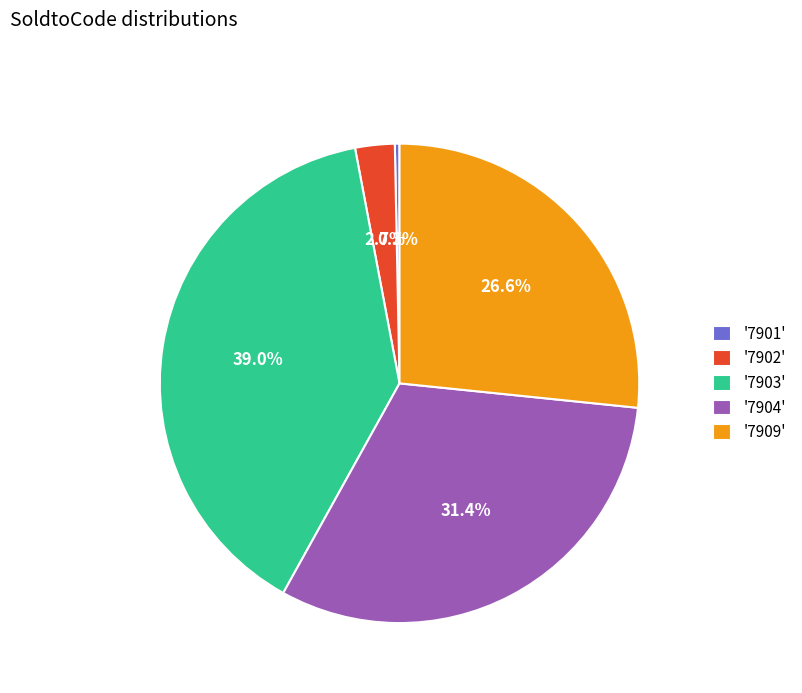

Rank the categories by value from highest to lowest.

'7903', '7904', '7909', '7902', '7901'